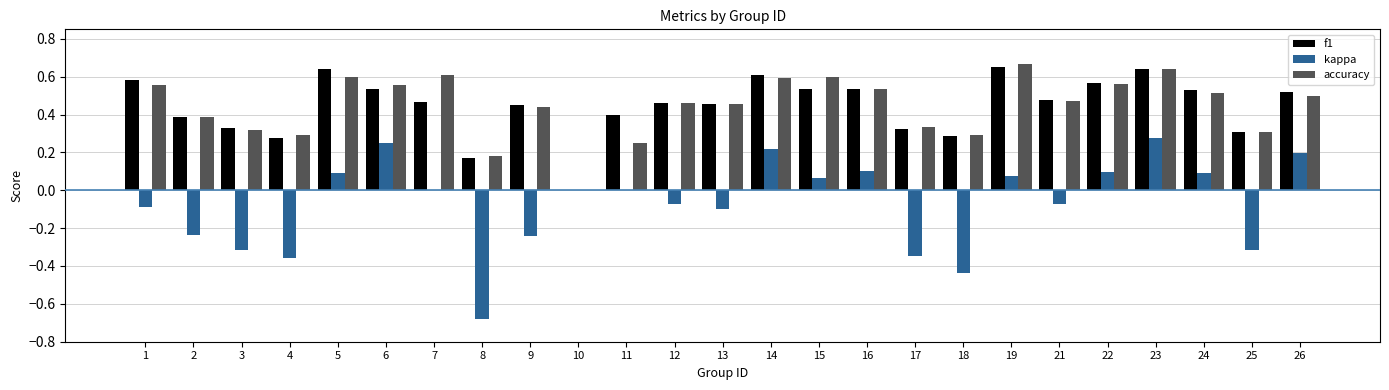

At which label does kappa first exceed 0?

5